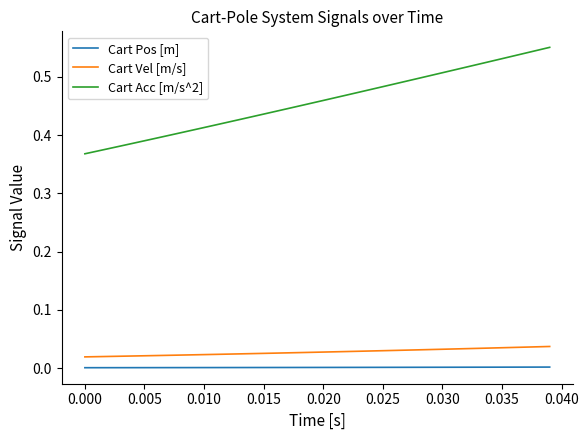

True or false: Cart Pos [m] and Cart Vel [m/s] intersect in this chart.

False